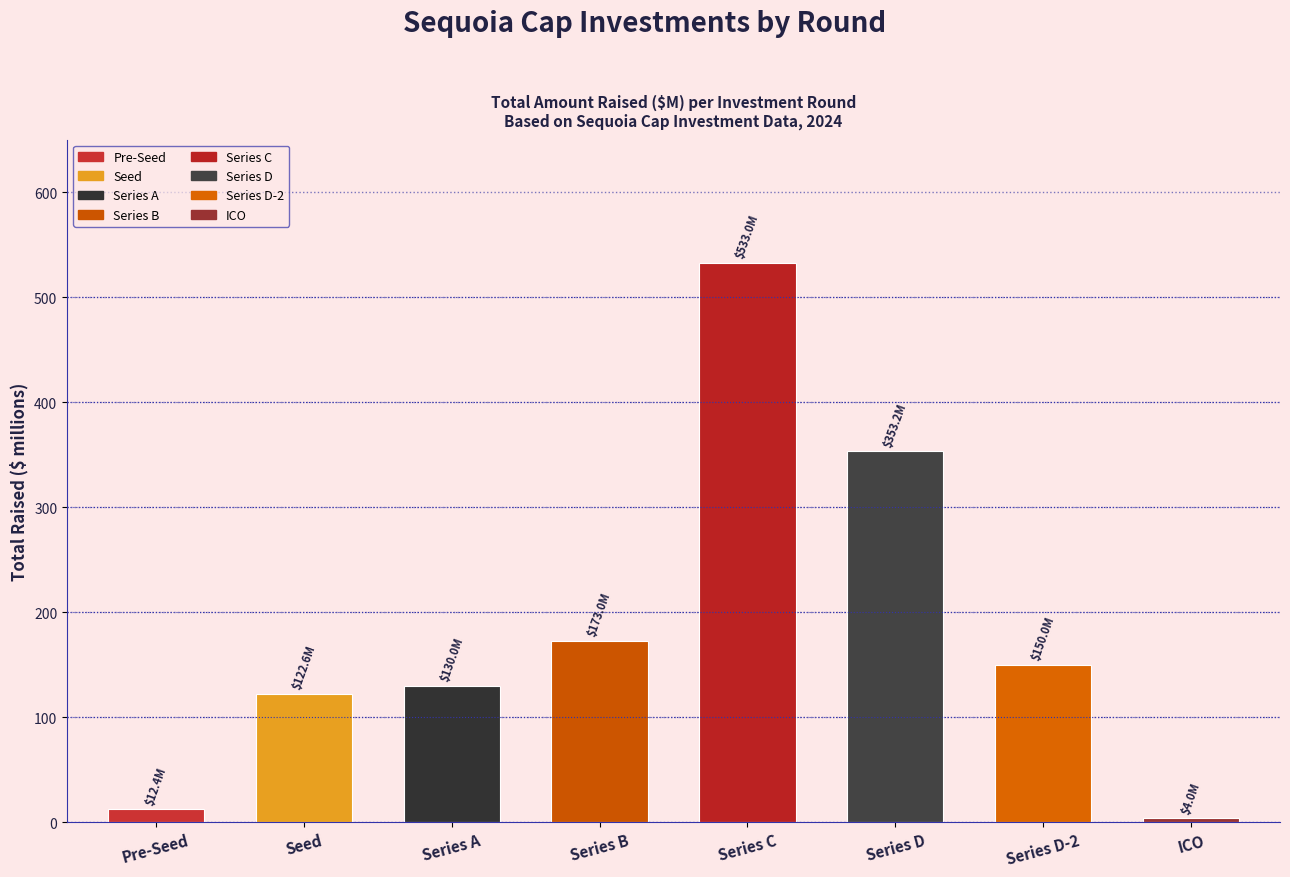

What is the difference between the values at Series C and Series A?

403.0